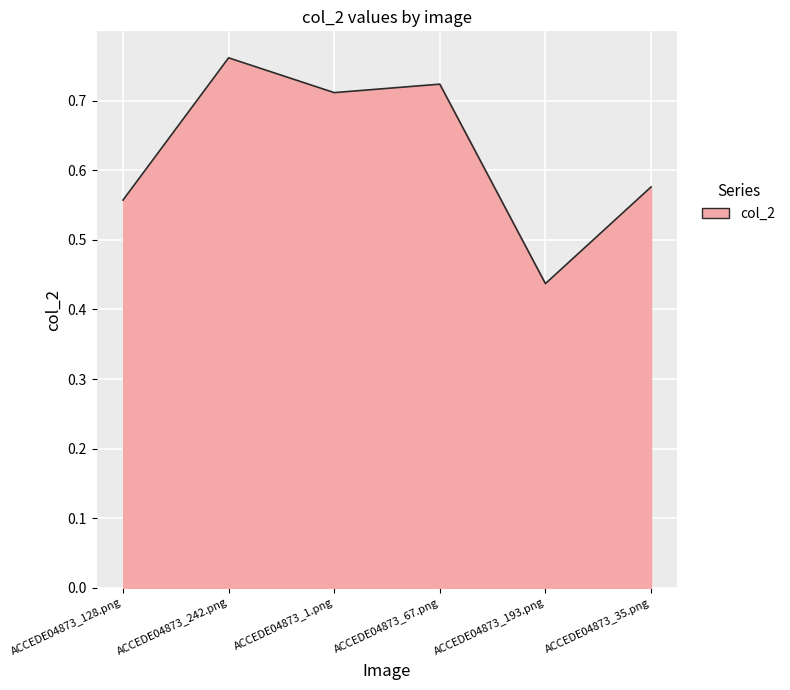

How many interior local peaks (higher than both neighbors) does the data have?

2